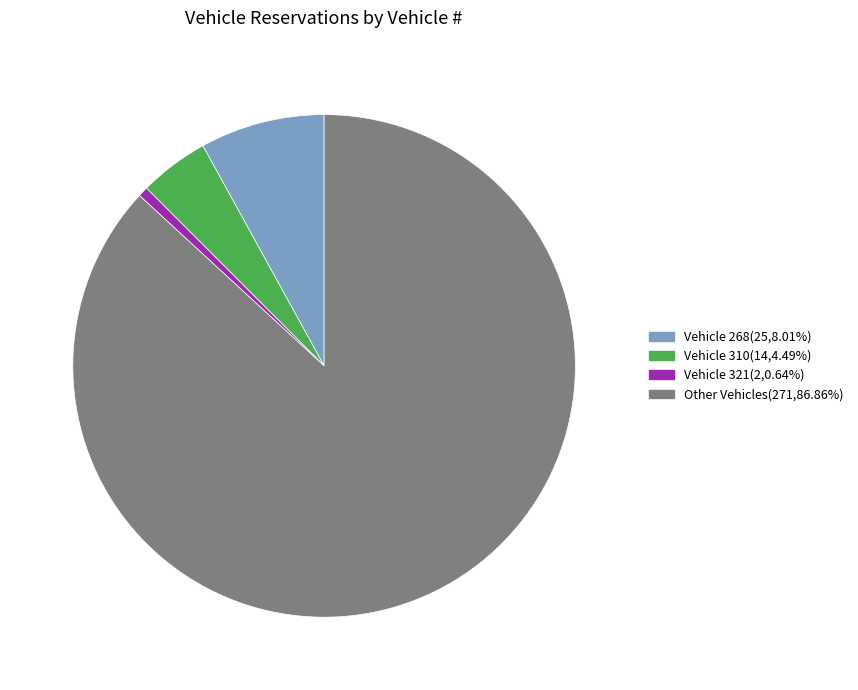

Approximately how many times larger is the value at Vehicle 310 compared to Vehicle 268?

0.6